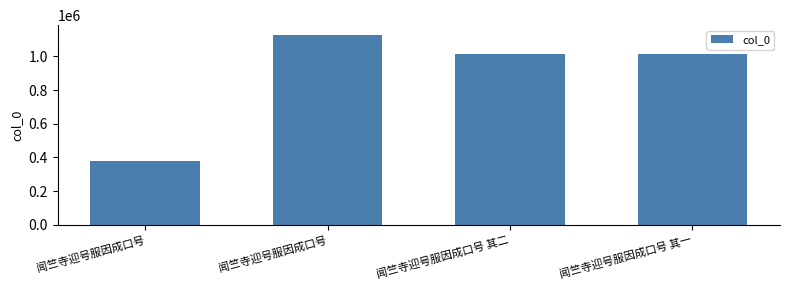

What is the maximum value shown in the chart?

1129680